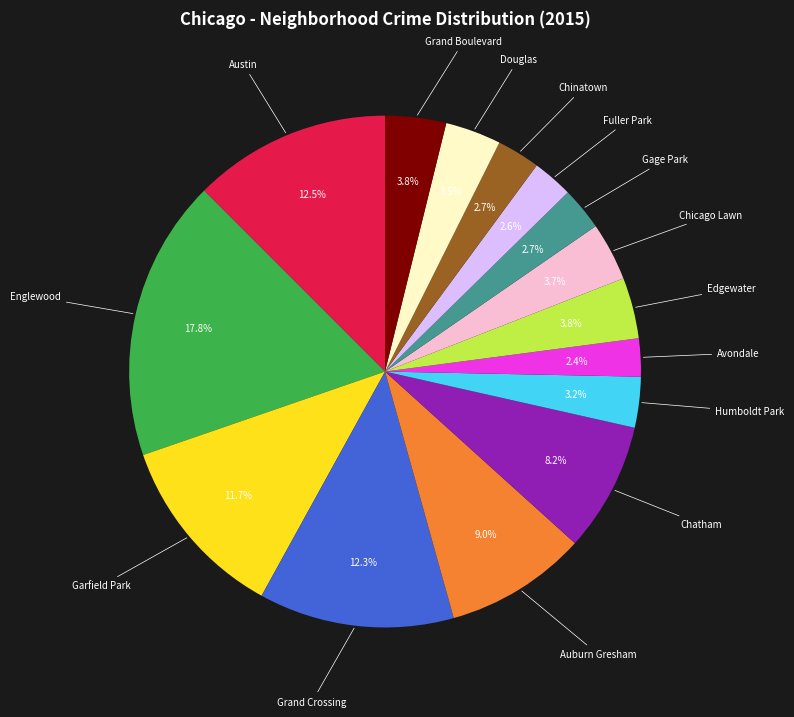

Is there any slice that represents more than half of the pie?

No